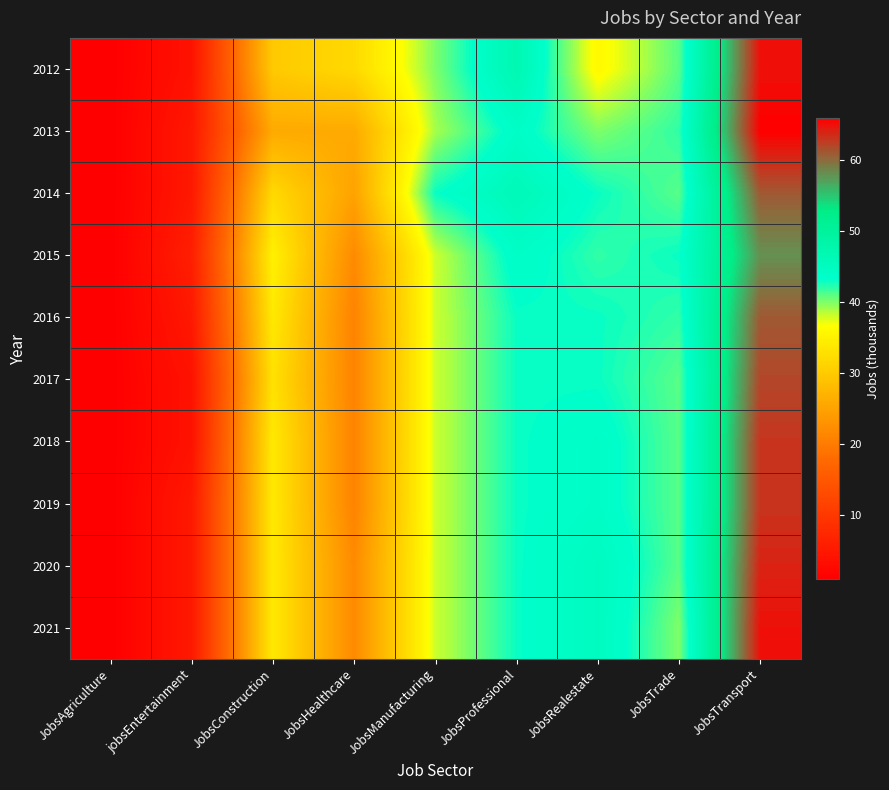

Which label corresponds to the smallest value in the chart?

JobsAgriculture